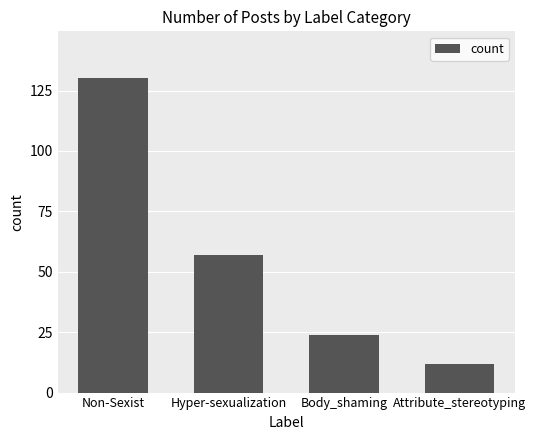

Count the number of data series in this chart.

1